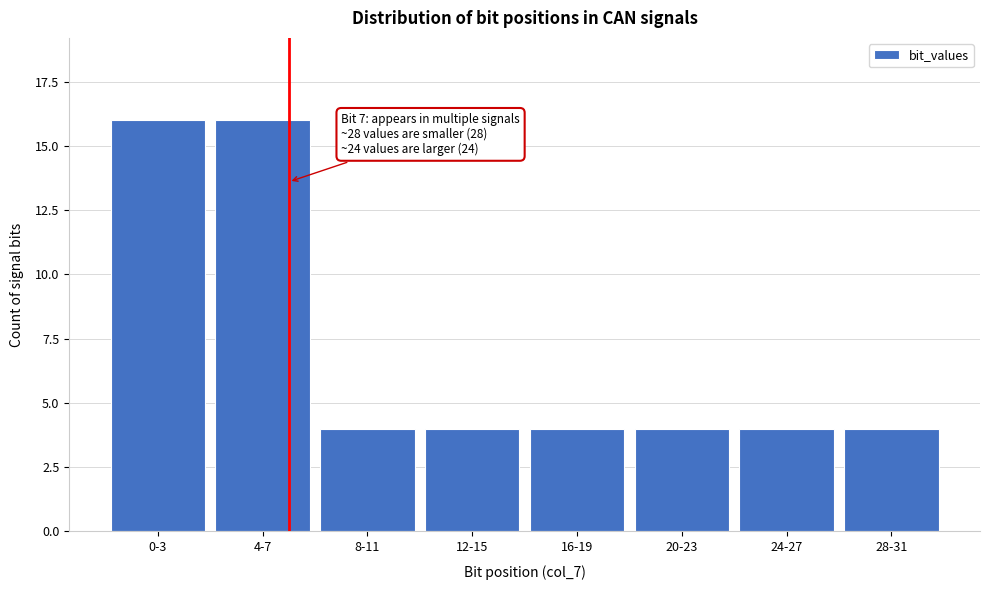

Reading right to left, what are all the values shown in this chart?

28-31=4	24-27=4	20-23=4	16-19=4	12-15=4	8-11=4	4-7=16	0-3=16